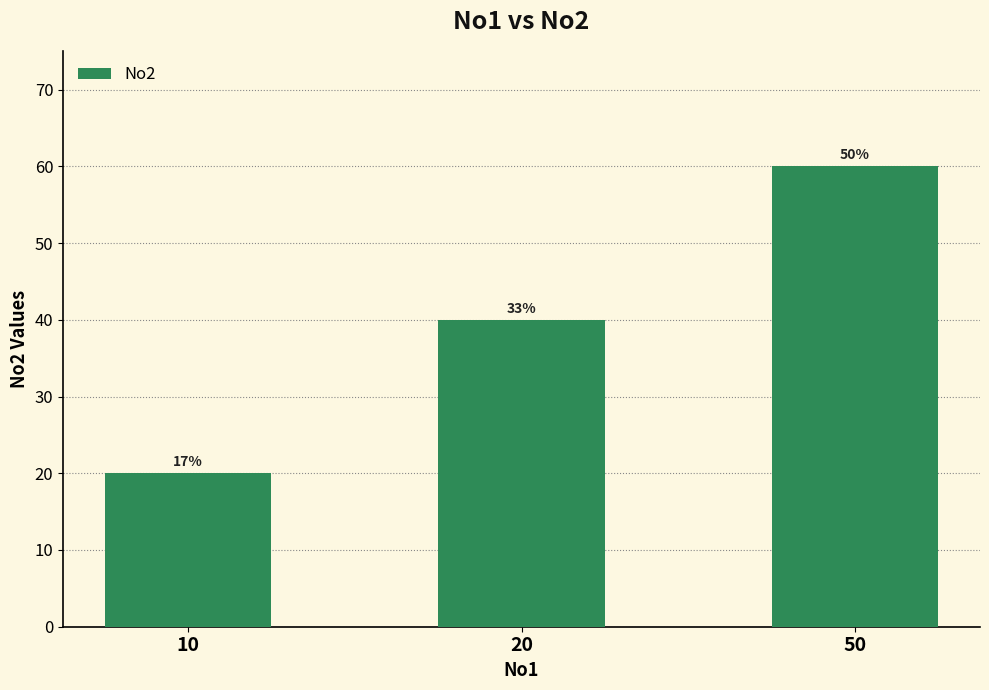

The value at 20 is 40. True or false?

True